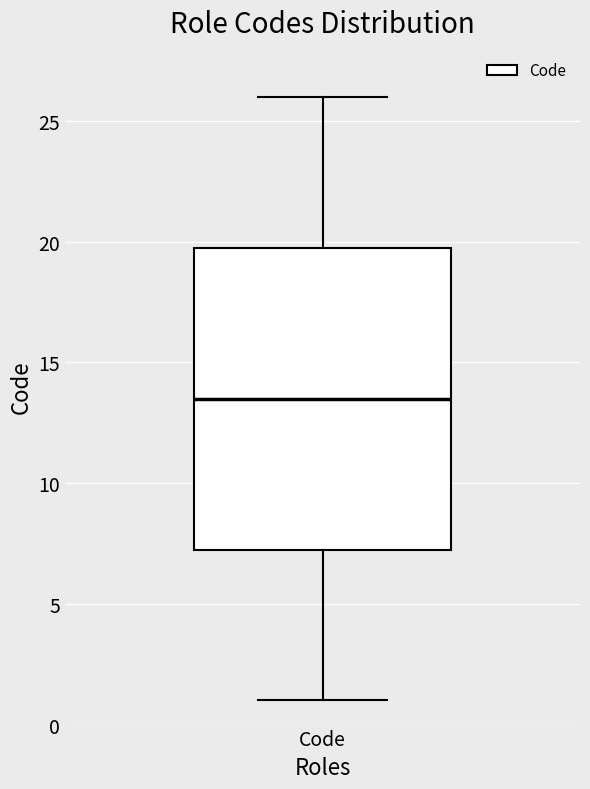

Where does the lower whisker of the box for Code end on the y-axis? The values are not printed on the chart, so give them approximately, as read against the axis.

1.0